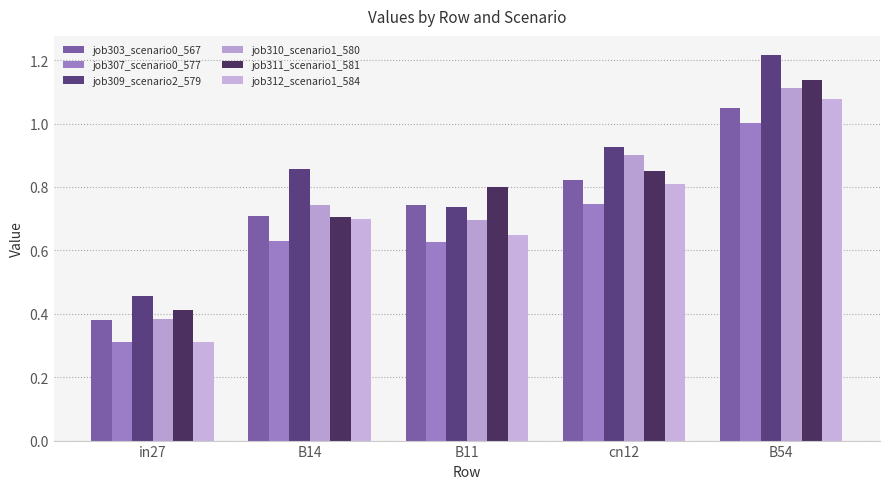

What is the sum of all job311_scenario1_581 values?

3.9